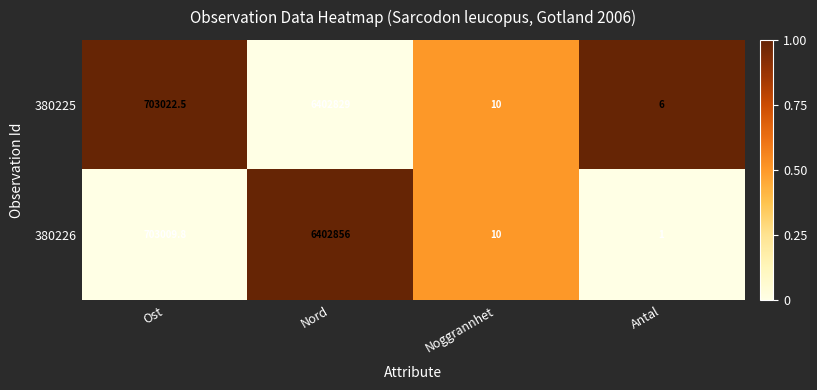

What is the sum of all 380225 values?

7105867.5